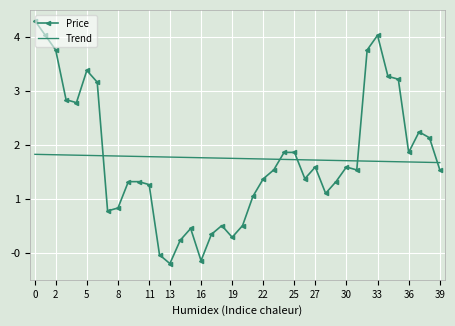

Rank the series by their maximum value, from lowest to highest.

Trend, Price